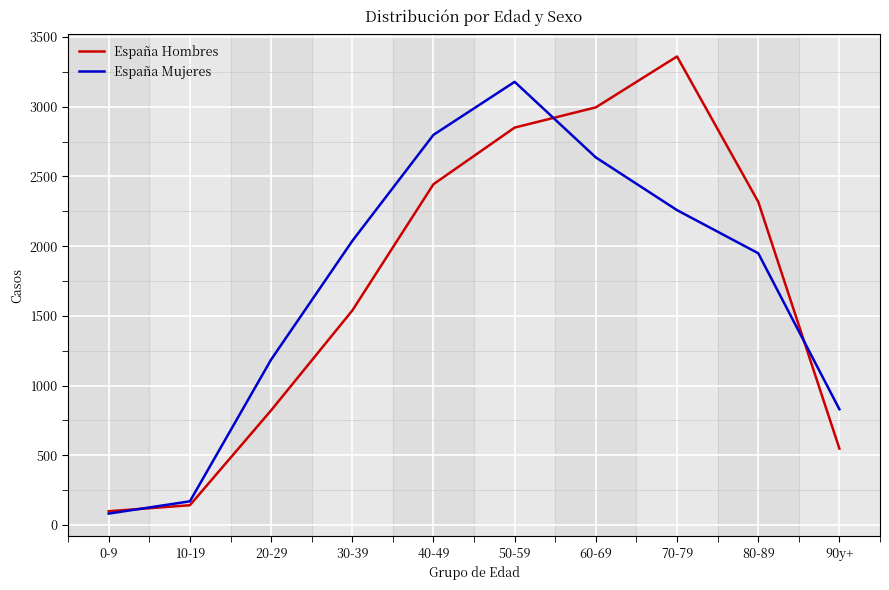

At how many categories does at least one series exceed 1977?

6